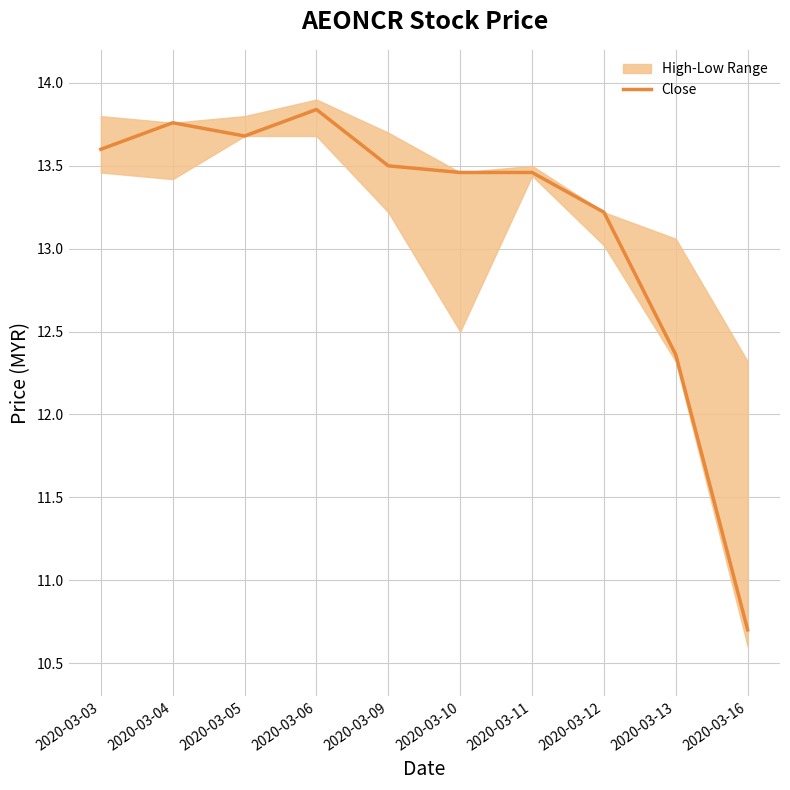

Is it true that the value at 2020-03-10 is 13.5?

True